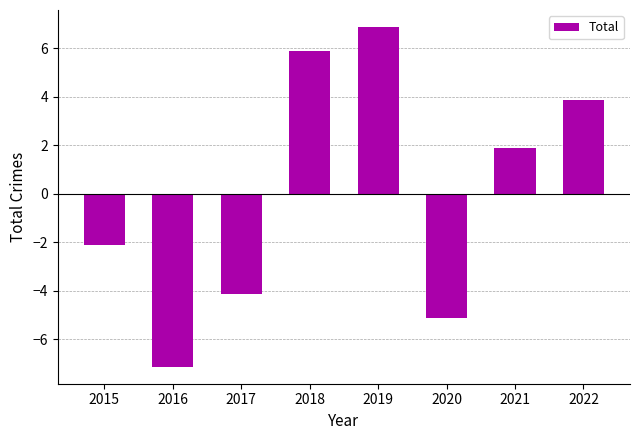

What is the difference between the values at 2020 and 2015?

3.0